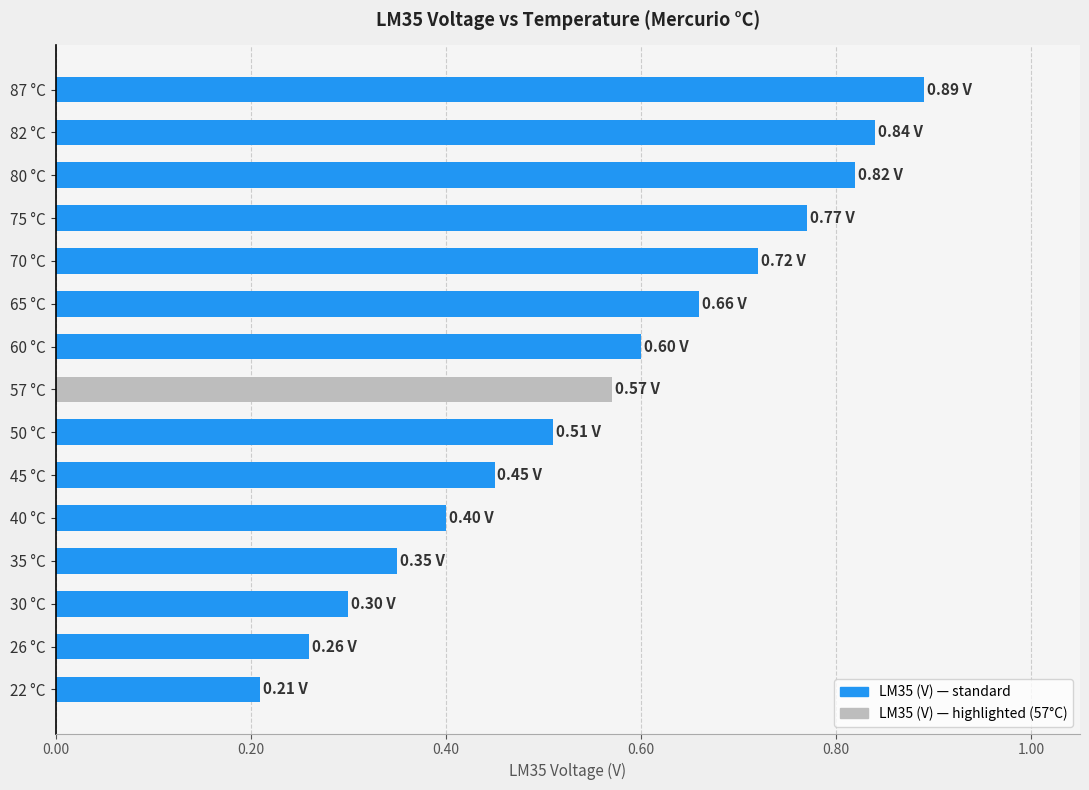

What is the sum of the values at 80 °C and 70 °C?

1.5